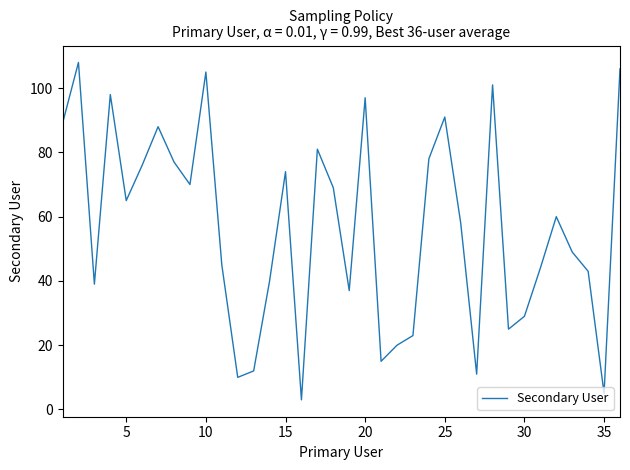

What is the greatest value displayed?

108